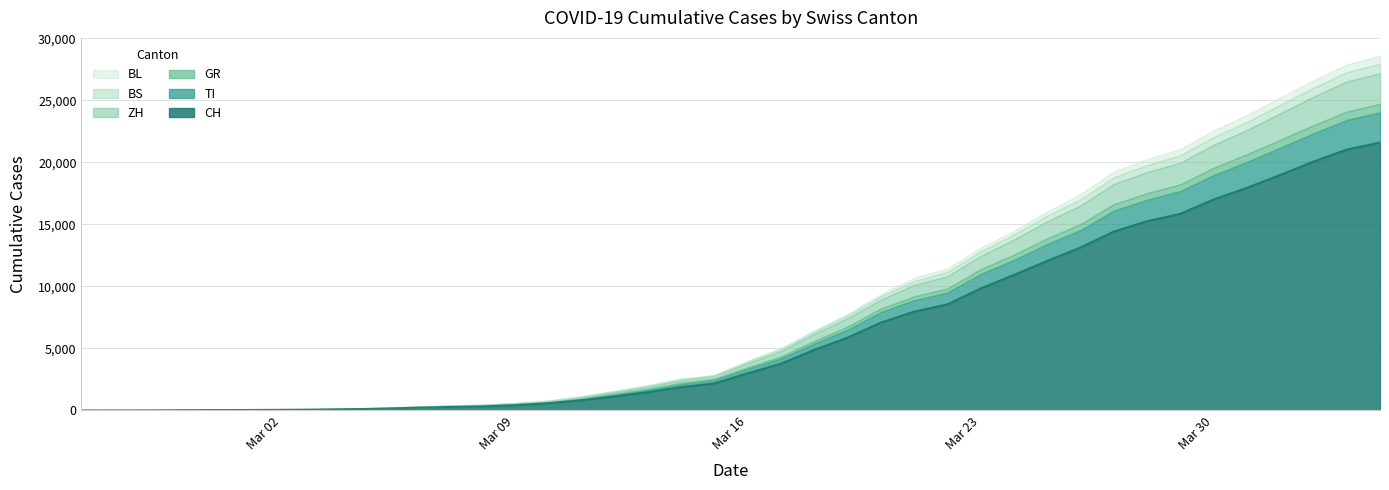

True or false: CH and BS cross at least once.

False